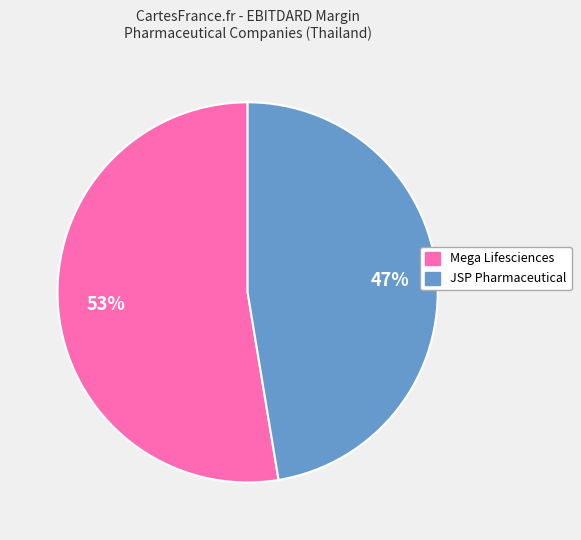

How many segments does this pie chart have?

2